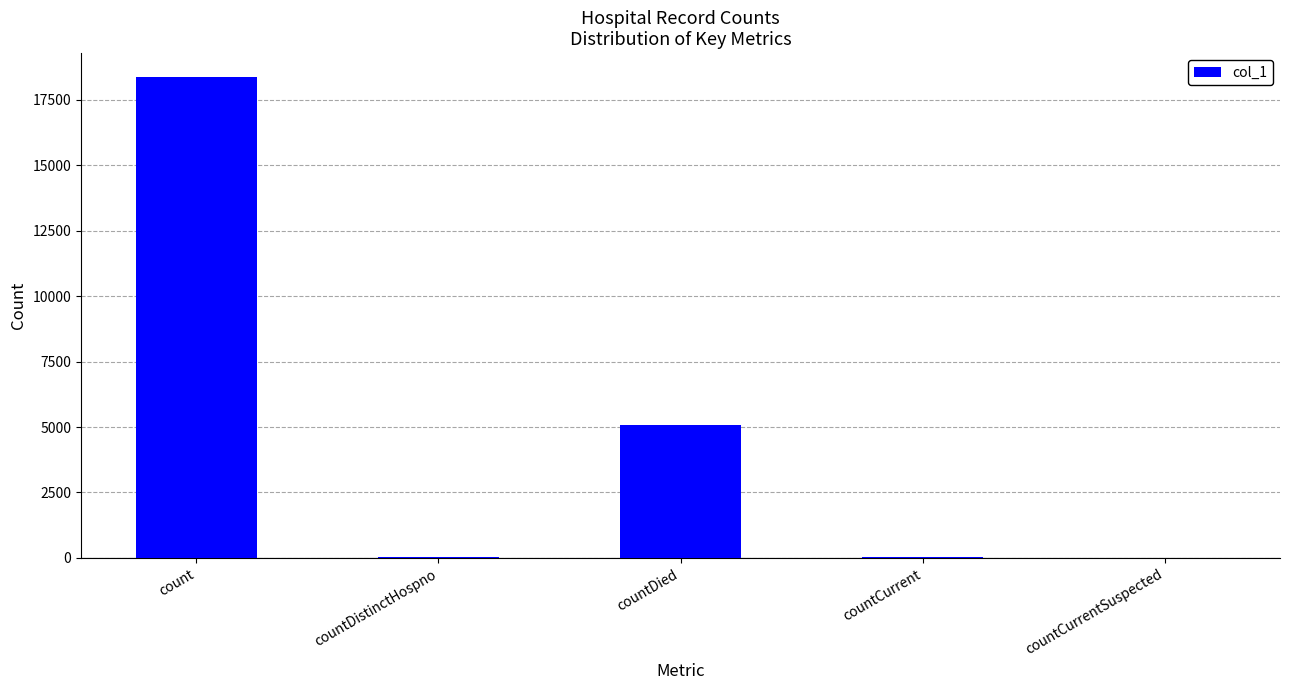

True or false: the data shows 5257 at count.

False